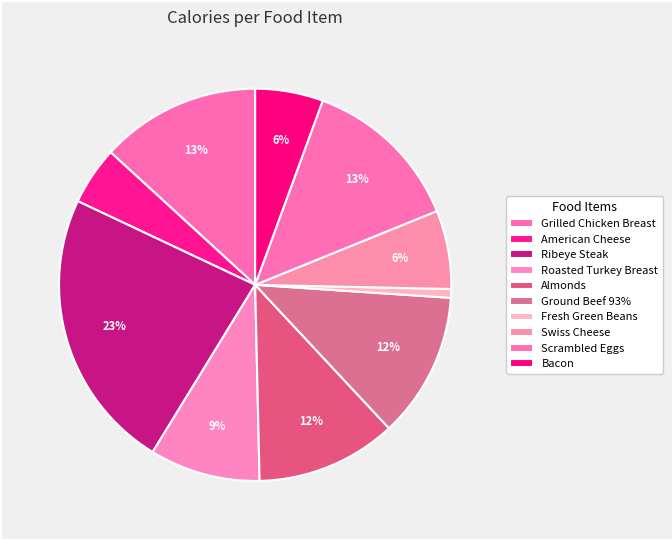

What is the ratio of the value at Bacon to the value at American Cheese?

1.2